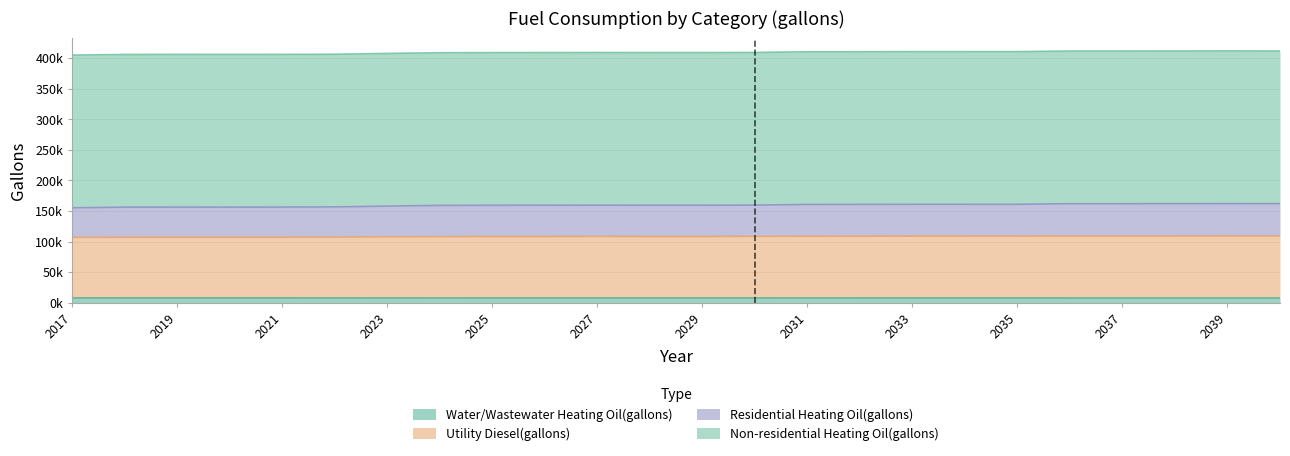

Does the chart have visible grid lines?

Yes